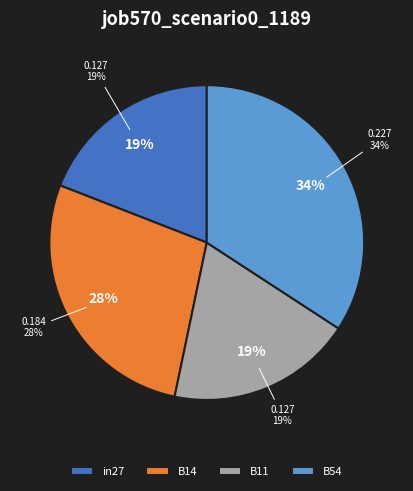

True or false: B11 accounts for 26% of the total.

False